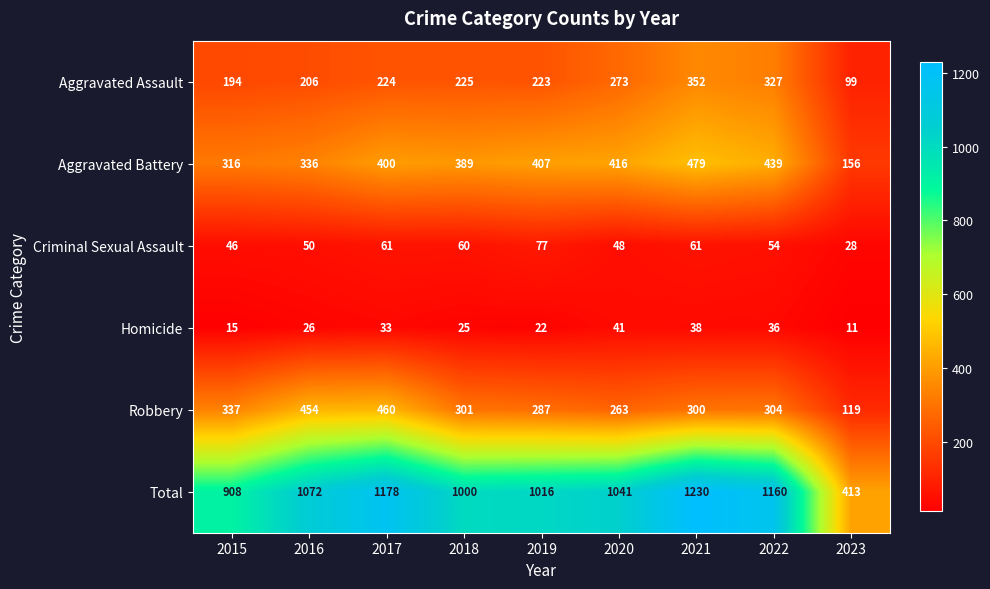

At which category is the sum across all series the highest?

2021